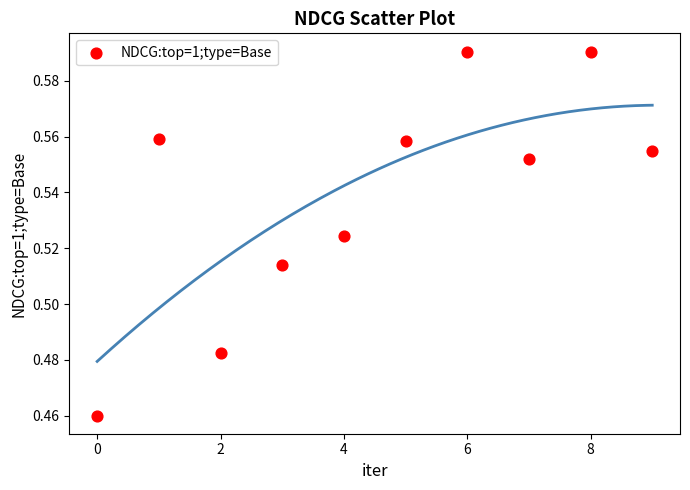

How many points are shown in the scatter plot?

10